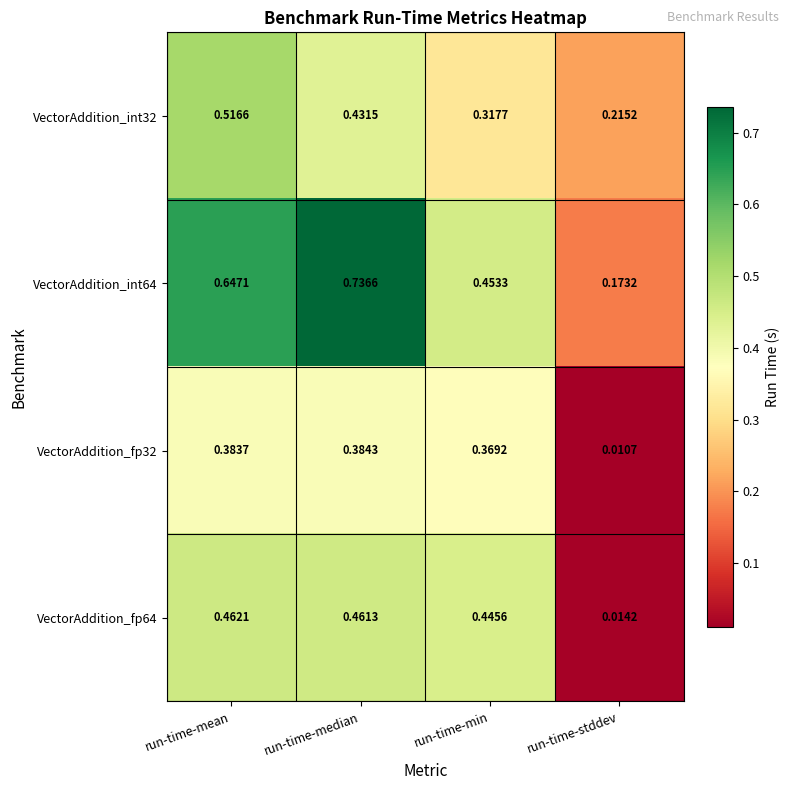

How many categories are shown in the chart?

4